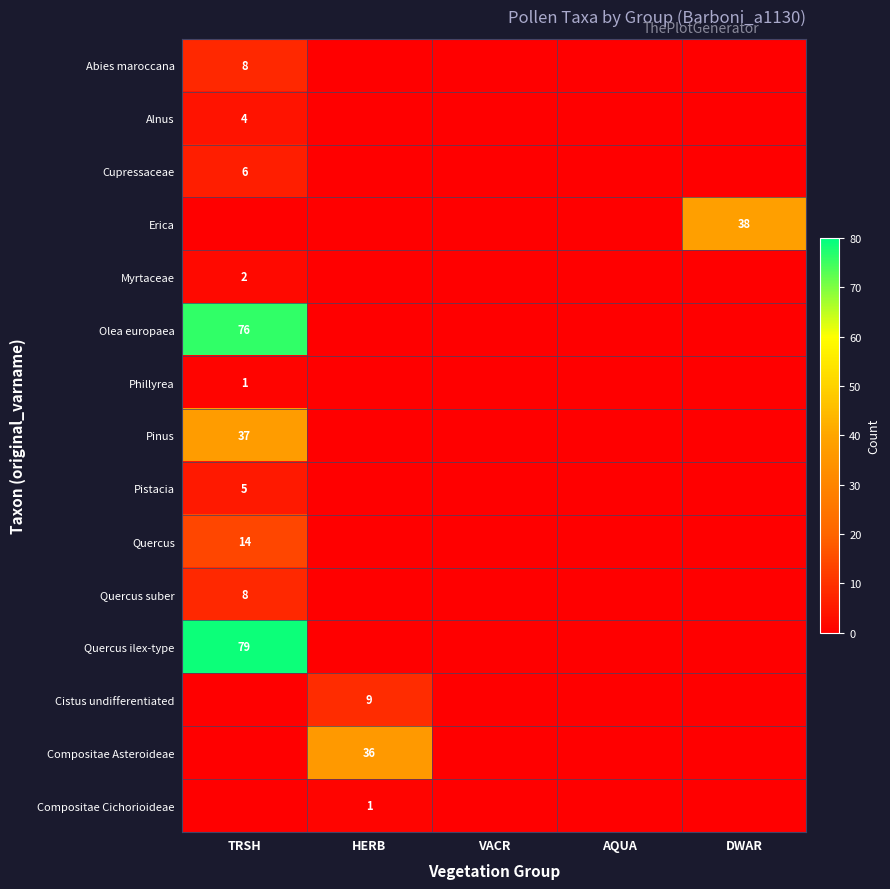

Is it true that Myrtaceae equals 2 at TRSH?

True